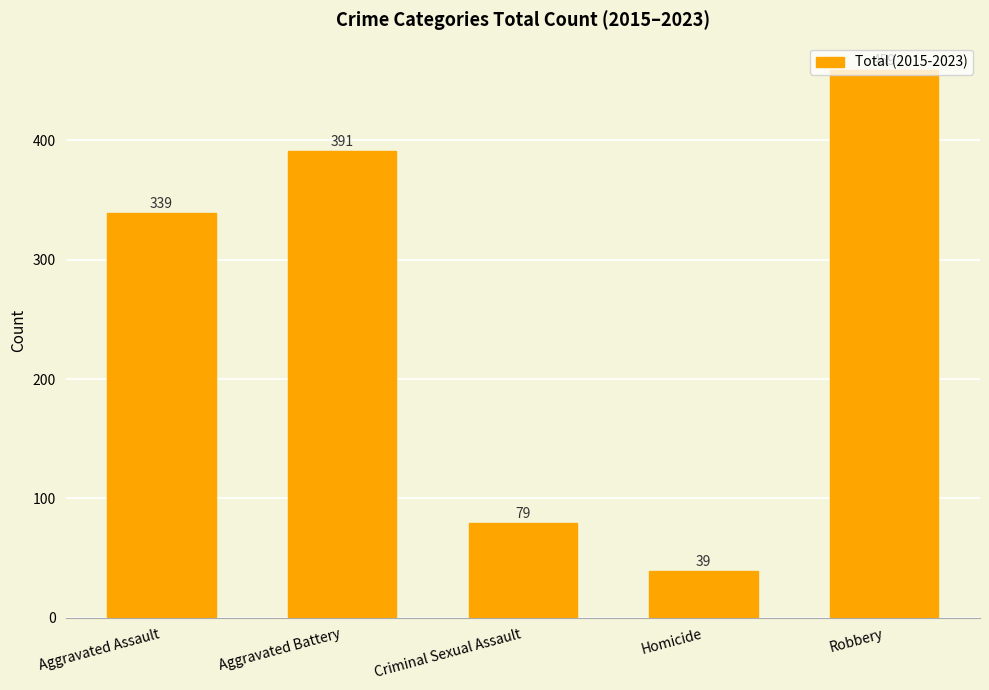

What is the smallest value displayed?

39